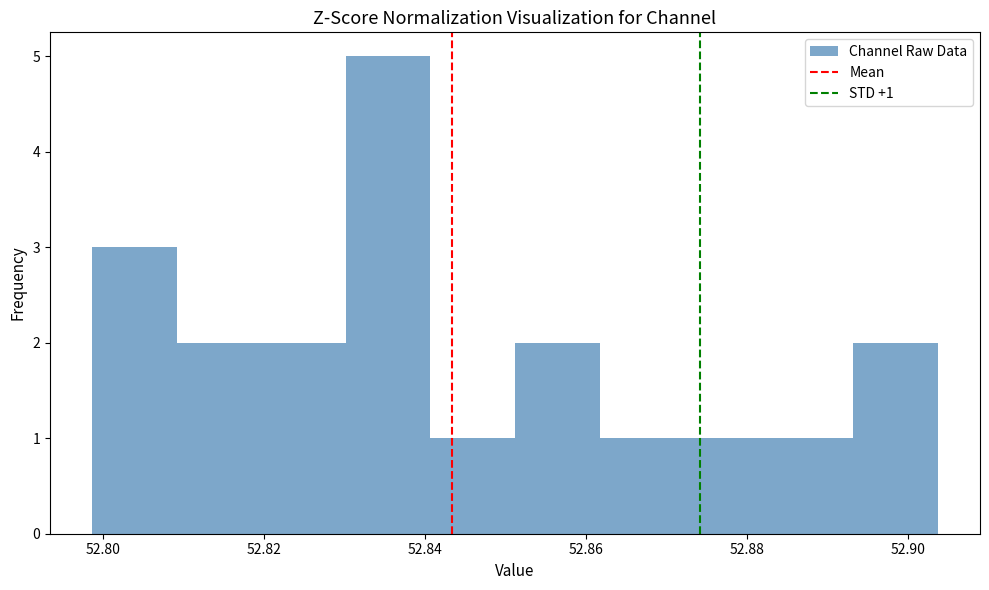

Over which range of the x-axis is the bar tallest?

52.830 to 52.840